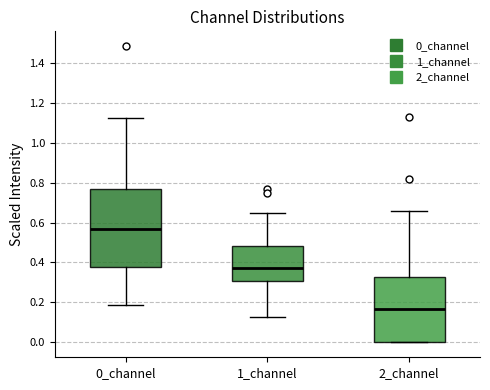

Which box has the lowest median line?

2_channel